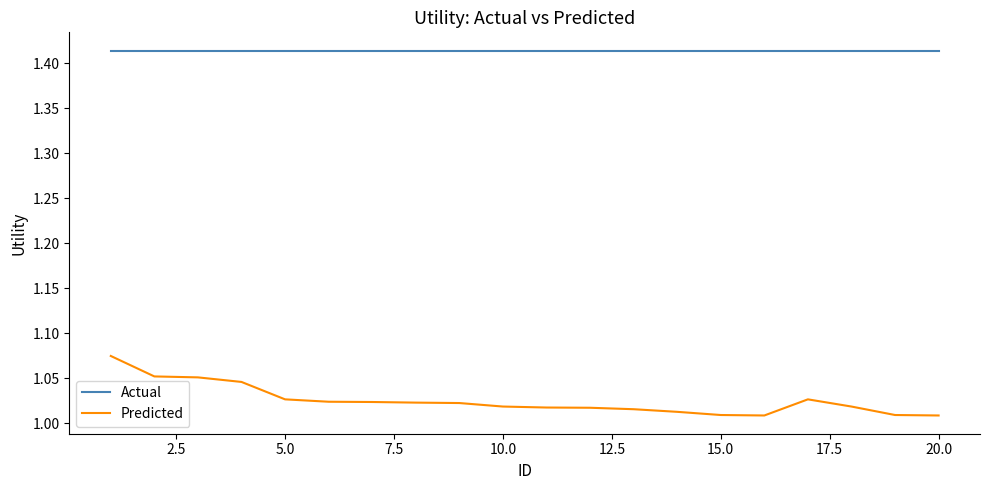

True or false: Actual and Predicted cross at least once.

False